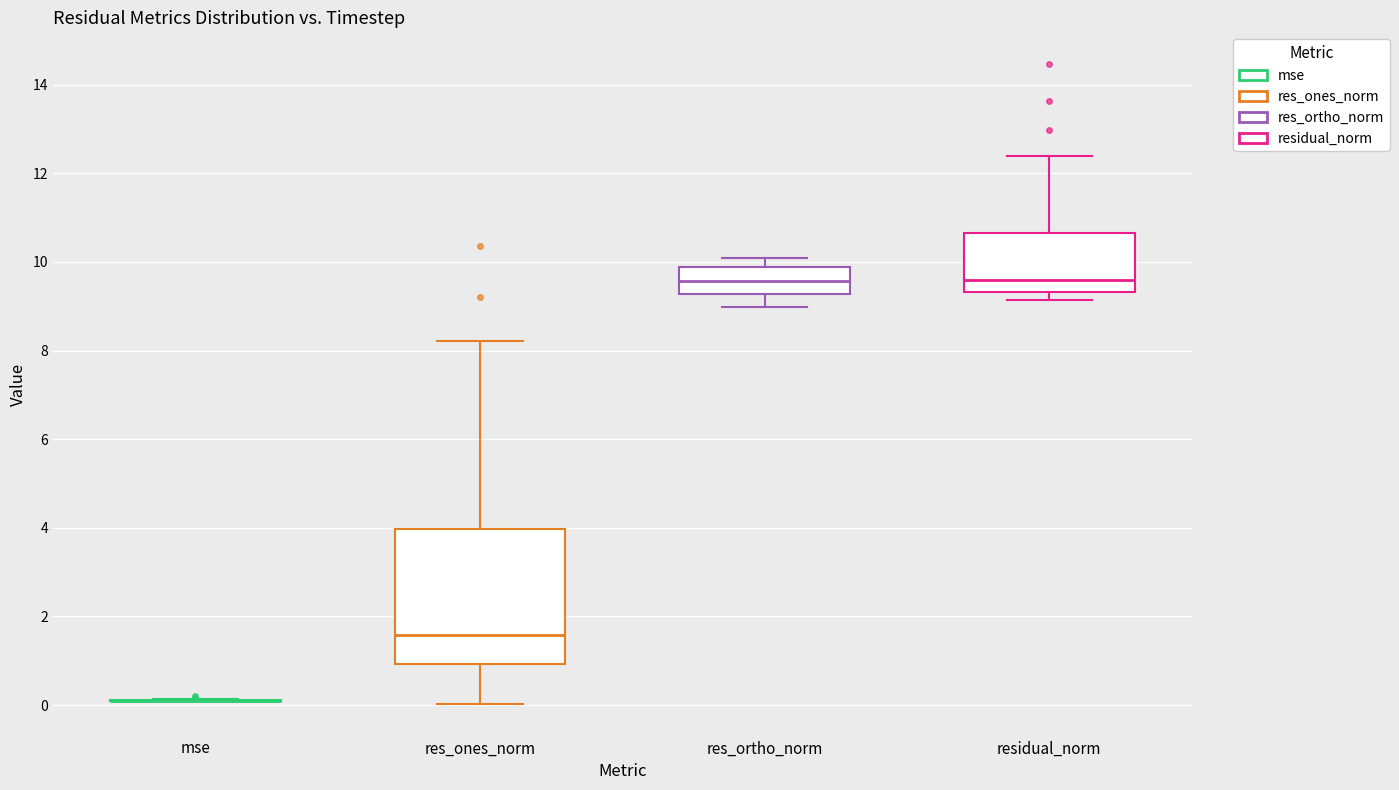

Comparing the boxes themselves (not the whiskers), which one is the tallest?

res_ones_norm